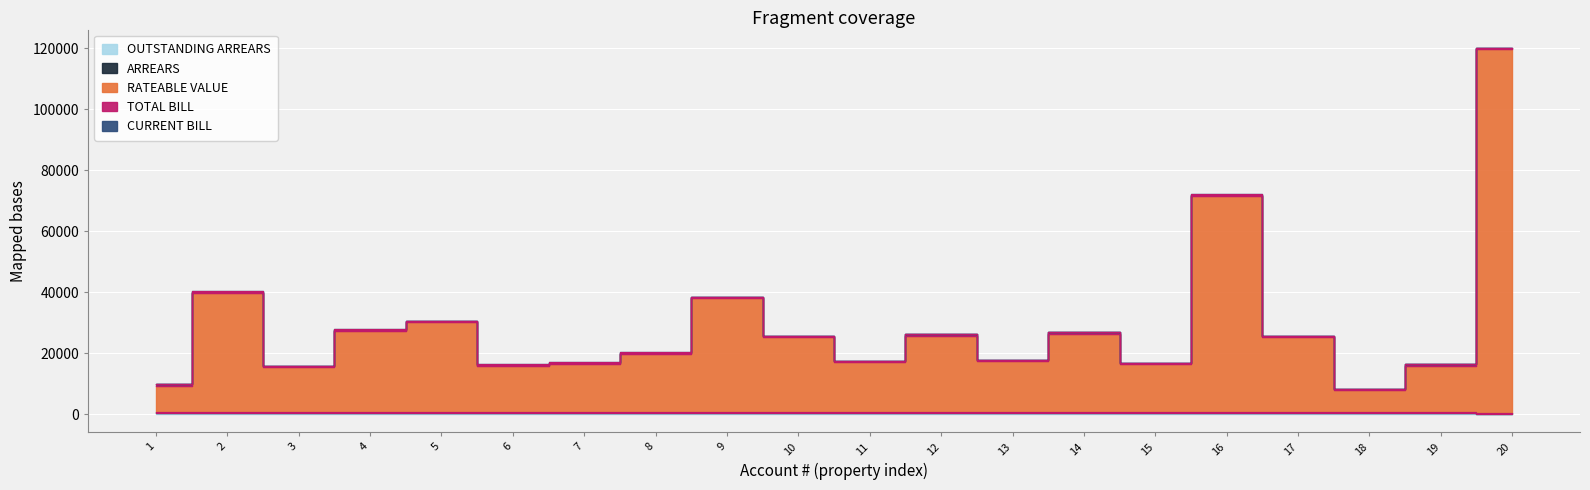

True or false: RATEABLE VALUE and ARREARS cross at least once.

False